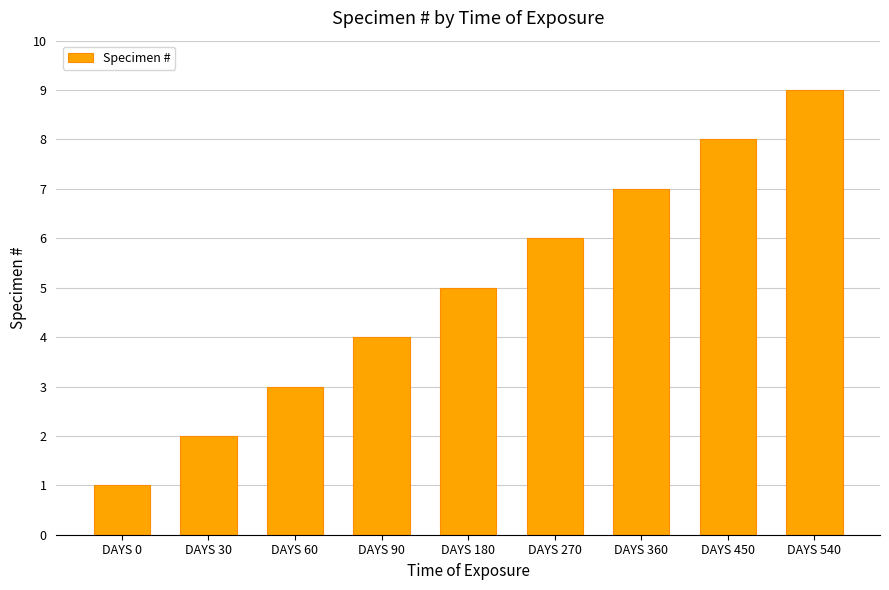

Does the chart contain any negative values?

No